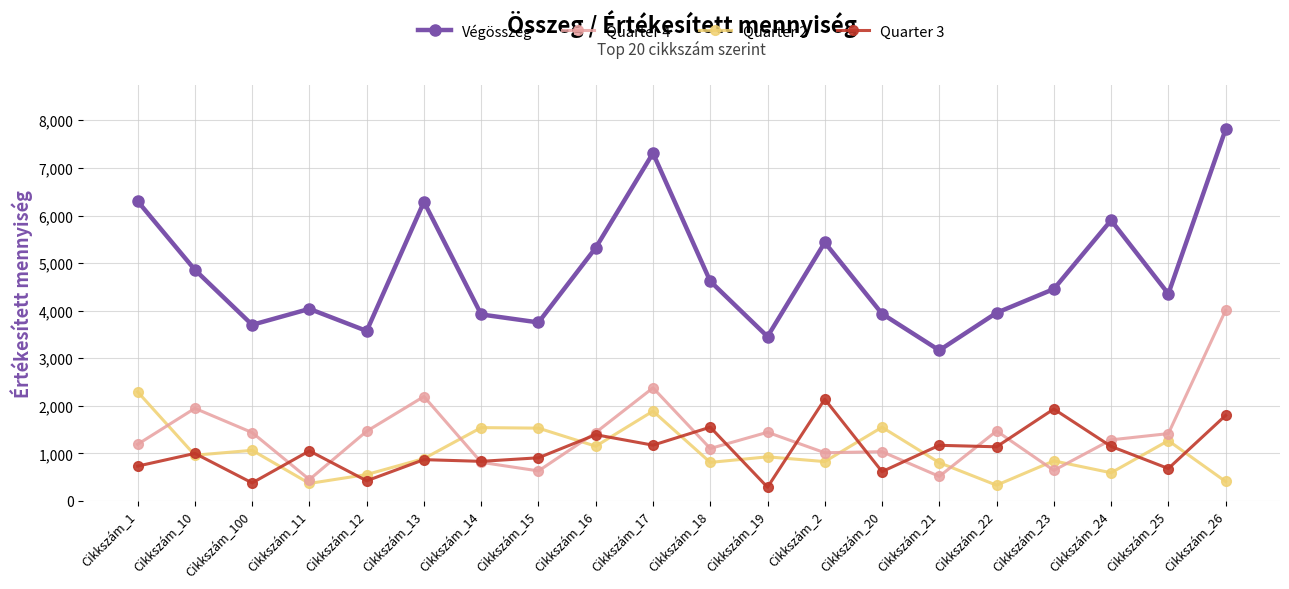

What is the highest value of the Végösszeg series?

7808